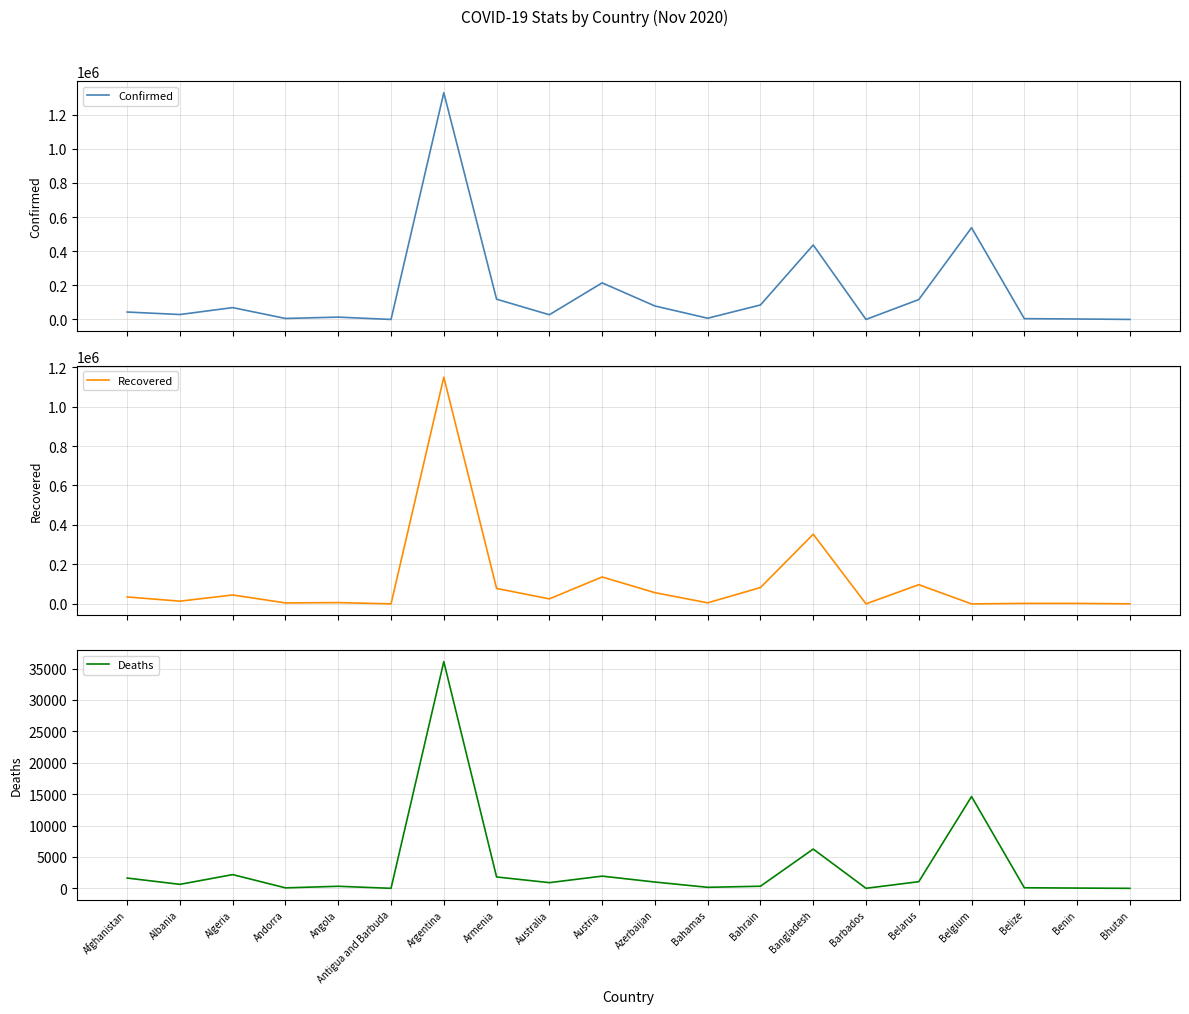

What position from the right is Andorra?

17